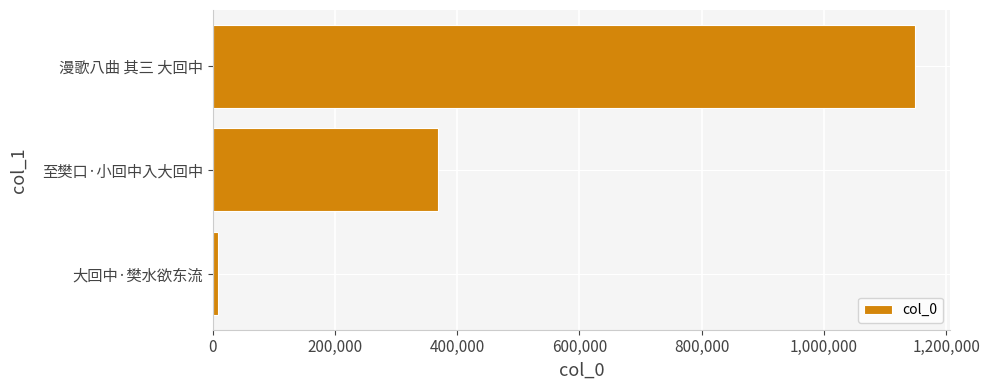

True or false: the data shows 1148955 at 漫歌八曲 其三 大回中.

True